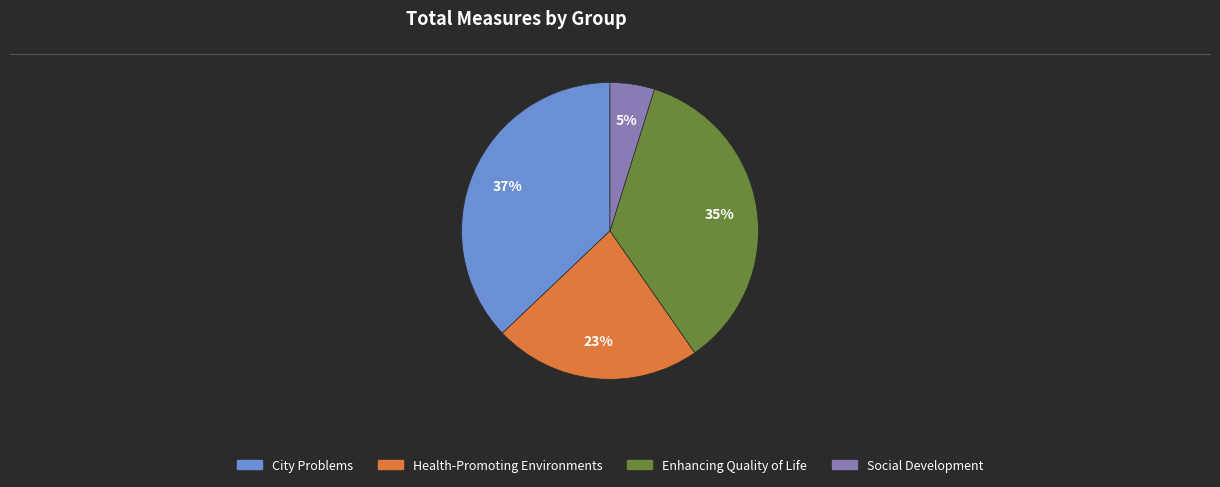

Is there any slice that represents more than half of the pie?

No